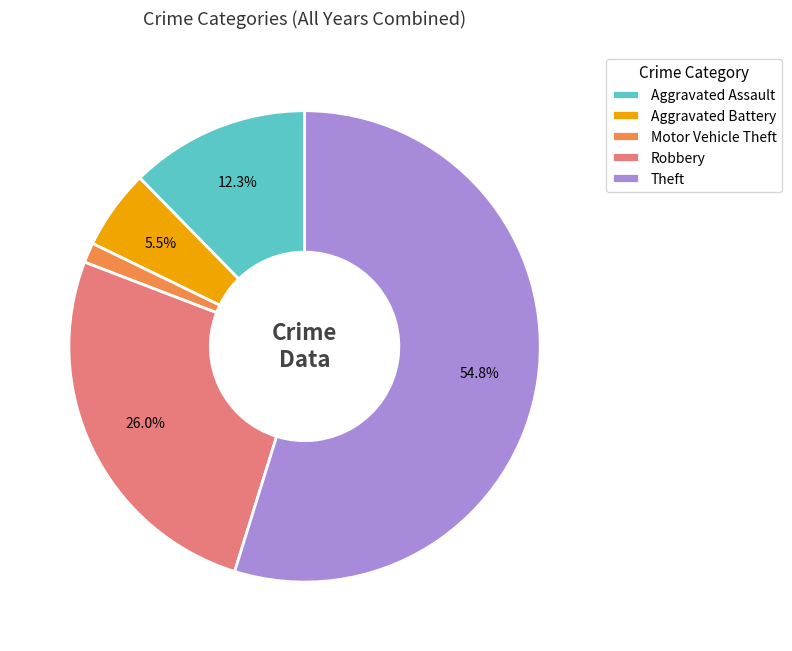

How many slices are in this pie chart?

5